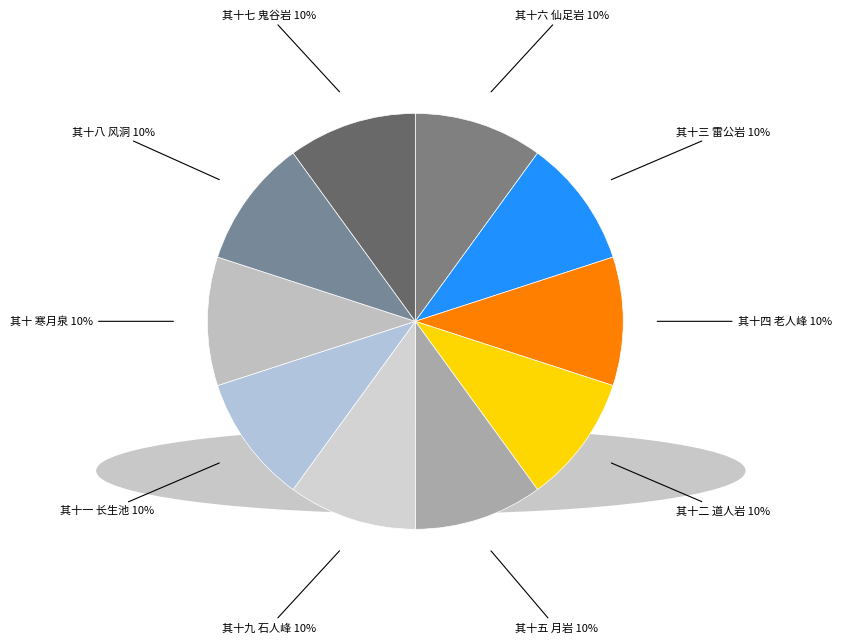

True or false: 其十五 月岩 accounts for 10% of the total.

True